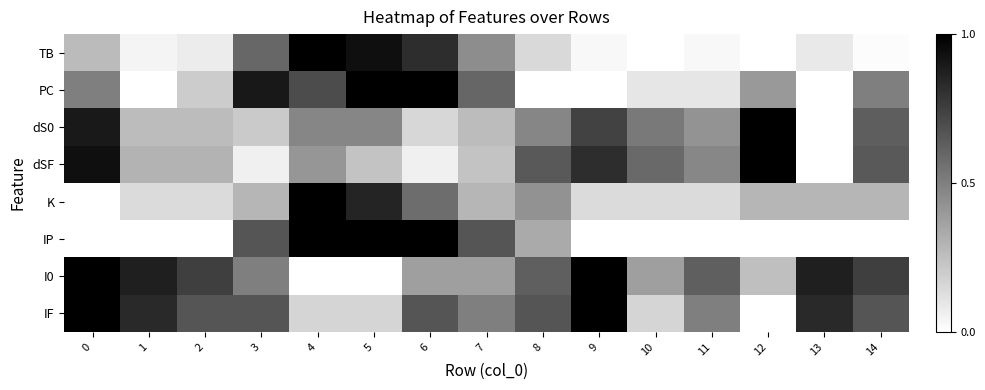

Count the number of data series in this chart.

8